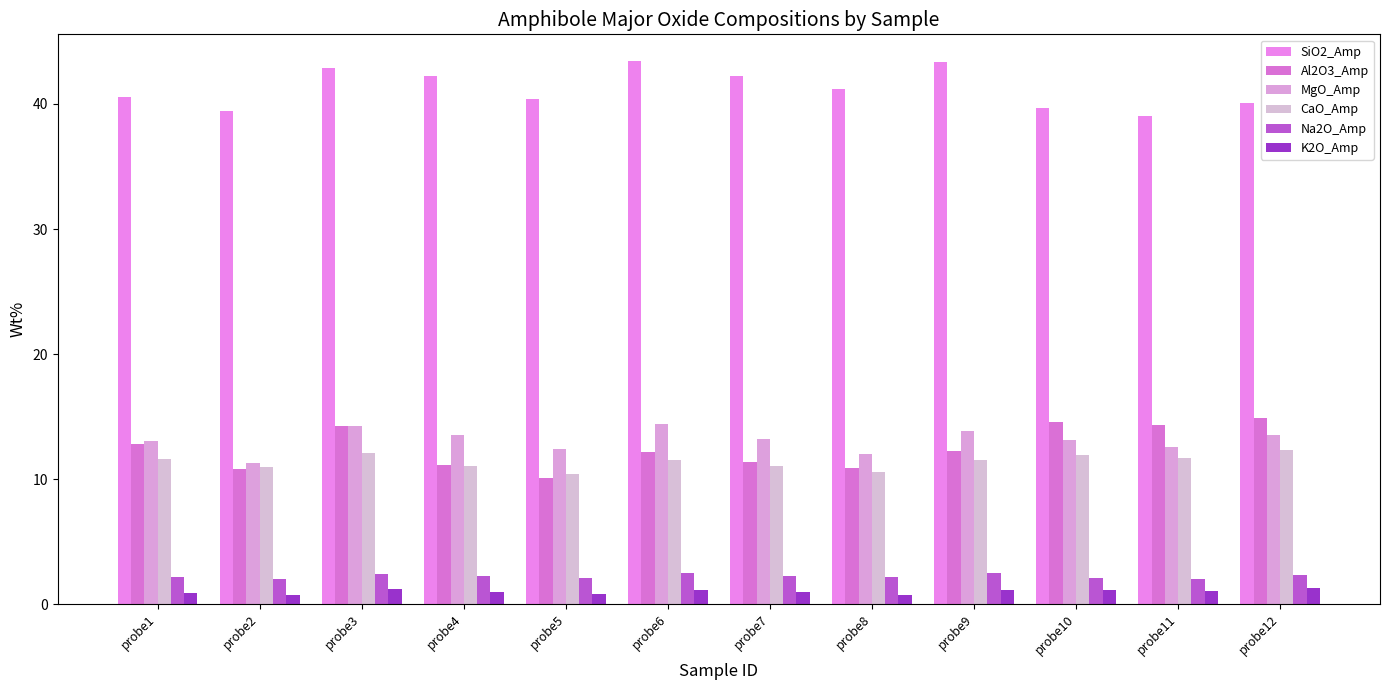

How many bars are there in each group?

6